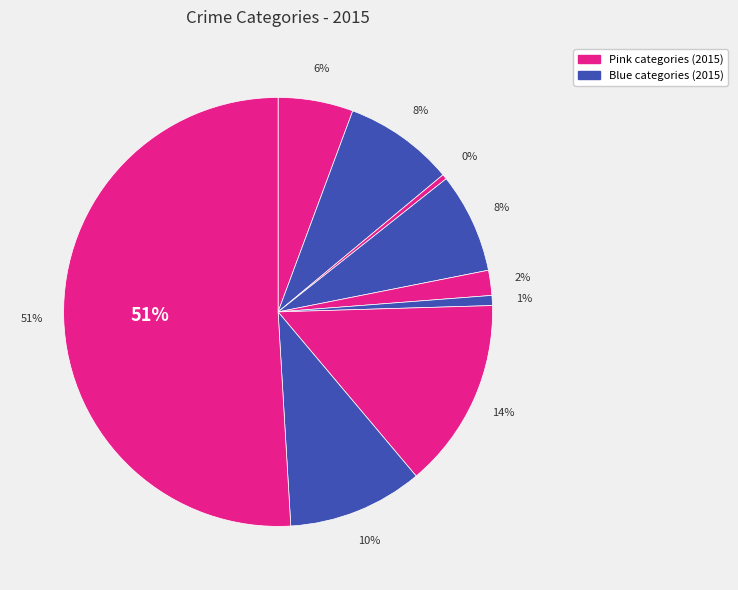

What percentage is NOT represented by Theft?

49.1%